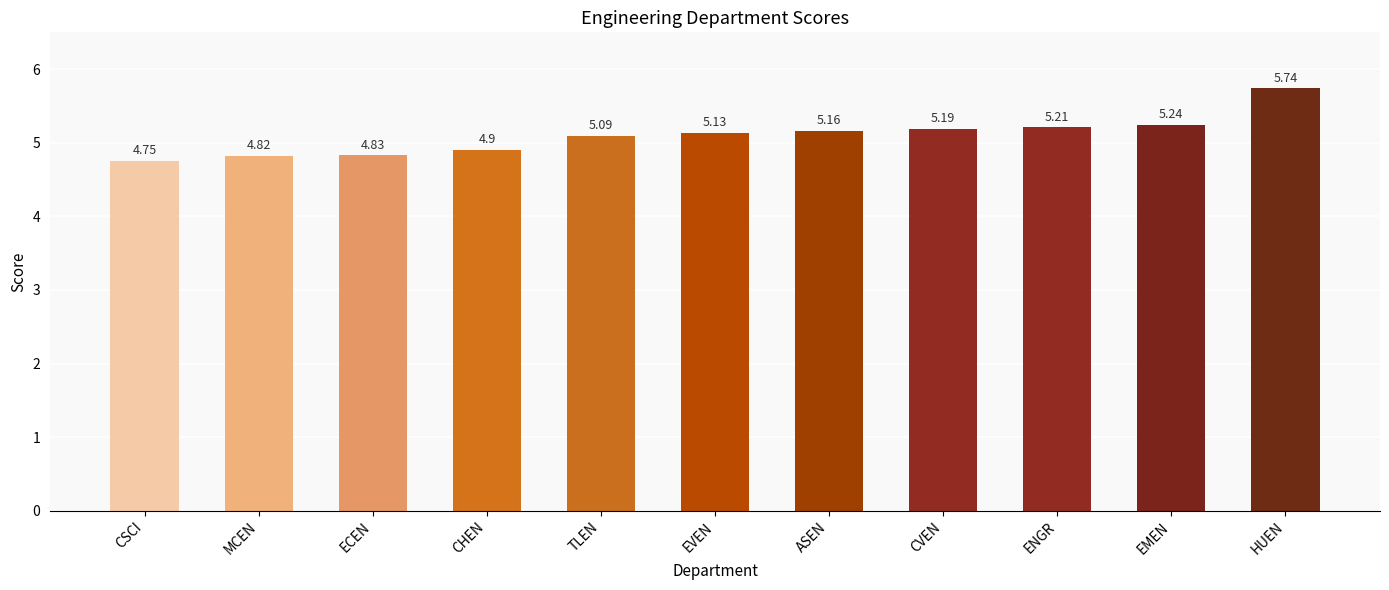

Rank the categories by value from highest to lowest.

HUEN, EMEN, ENGR, CVEN, ASEN, EVEN, TLEN, CHEN, ECEN, MCEN, CSCI